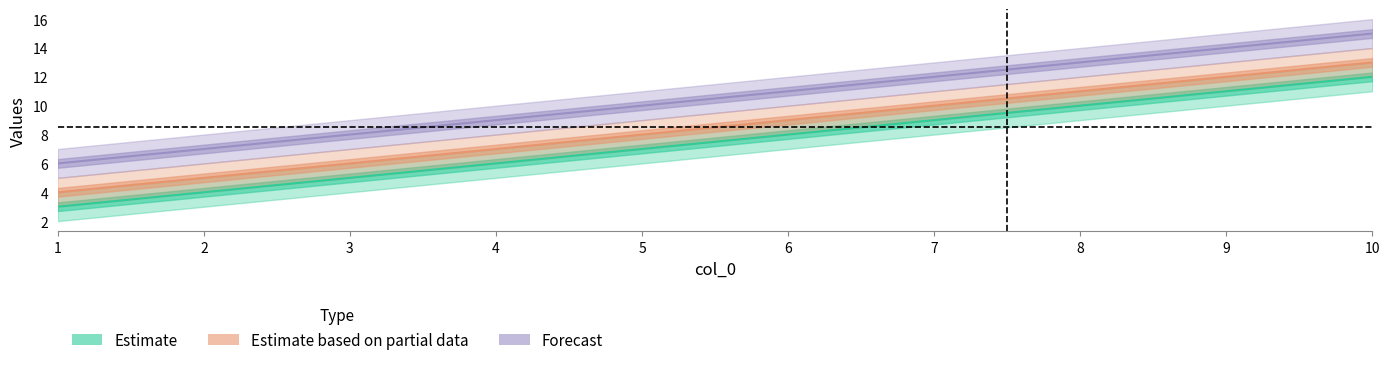

At which category does the chart reach its minimum across all series?

1